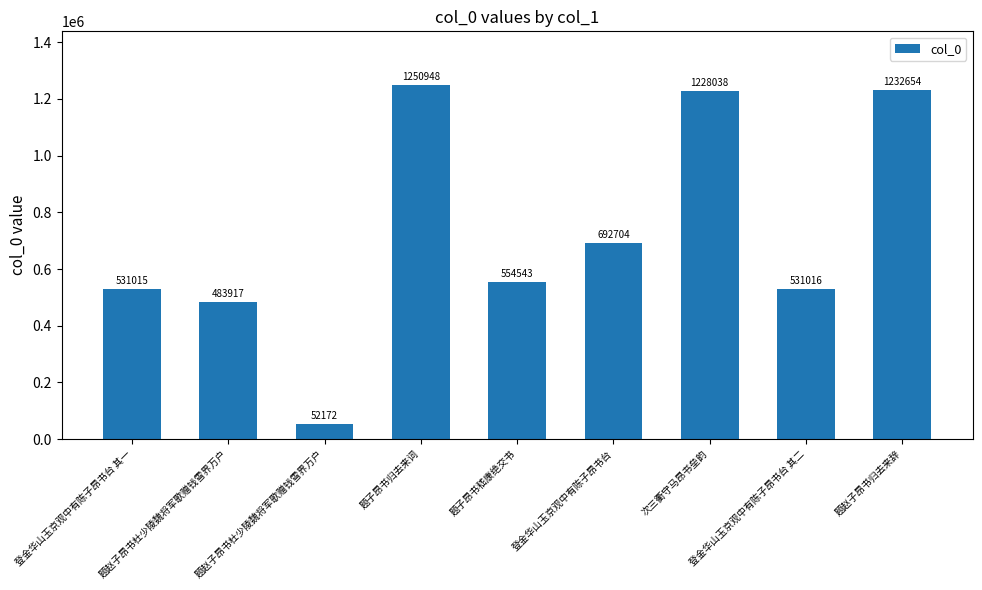

What is the difference between the values at 登金华山玉京观中有陈子昂书台 其一 and 登金华山玉京观中有陈子昂书台?

161689